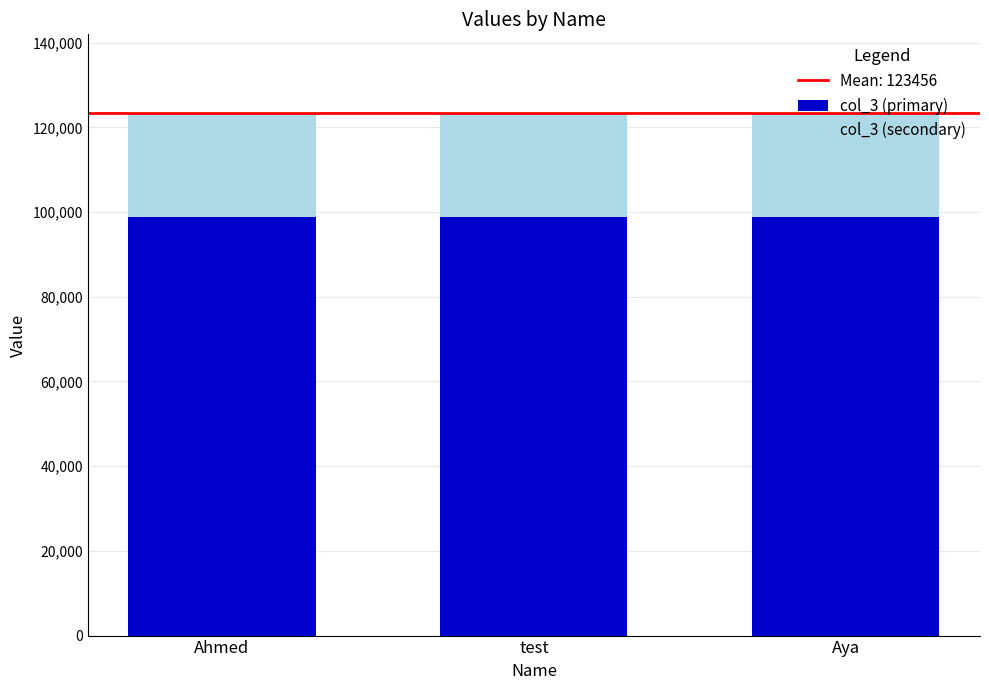

What is the sum of the col_3 (primary) values at Aya and test?

197529.6